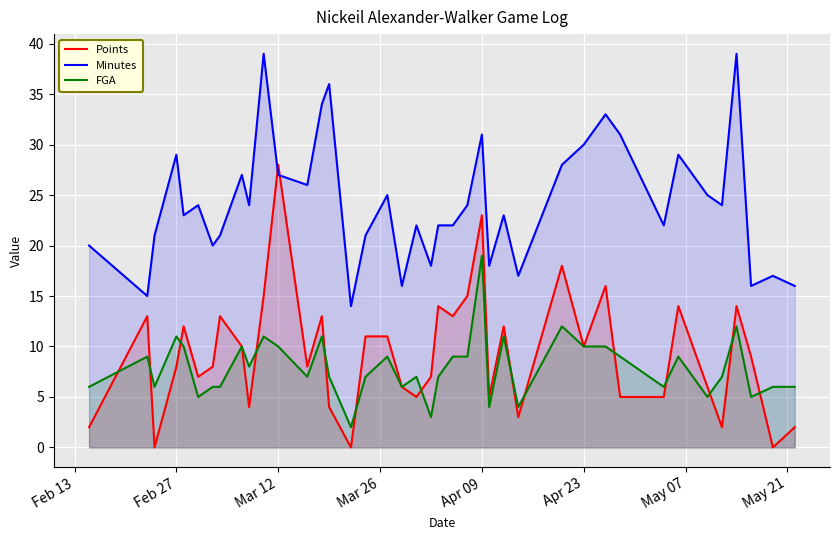

In Points, how many points are lower than both neighbors (excluding endpoints)?

12